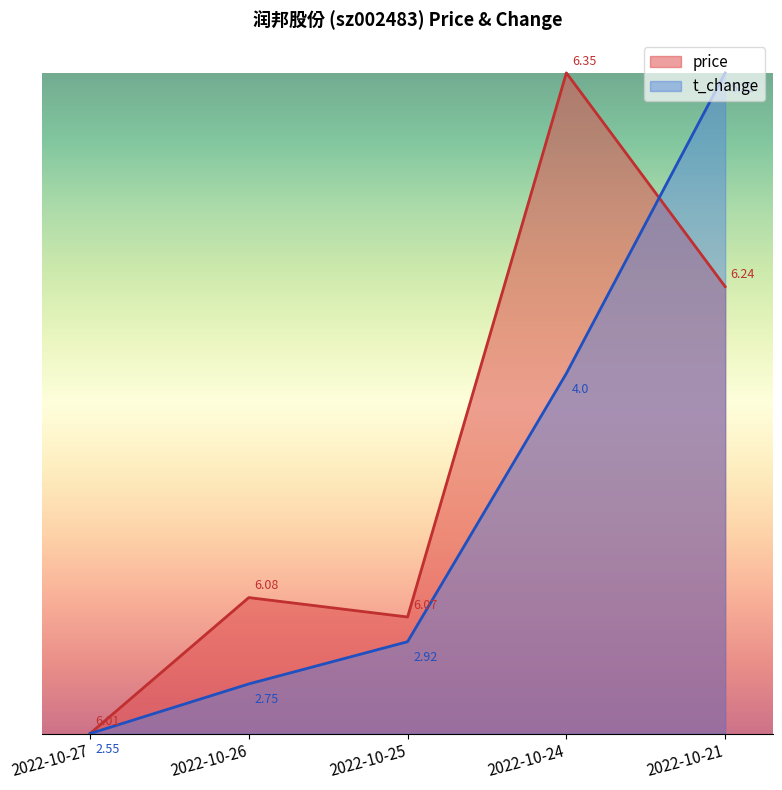

What is the value of the t_change point at the 2nd from the left?

0.1